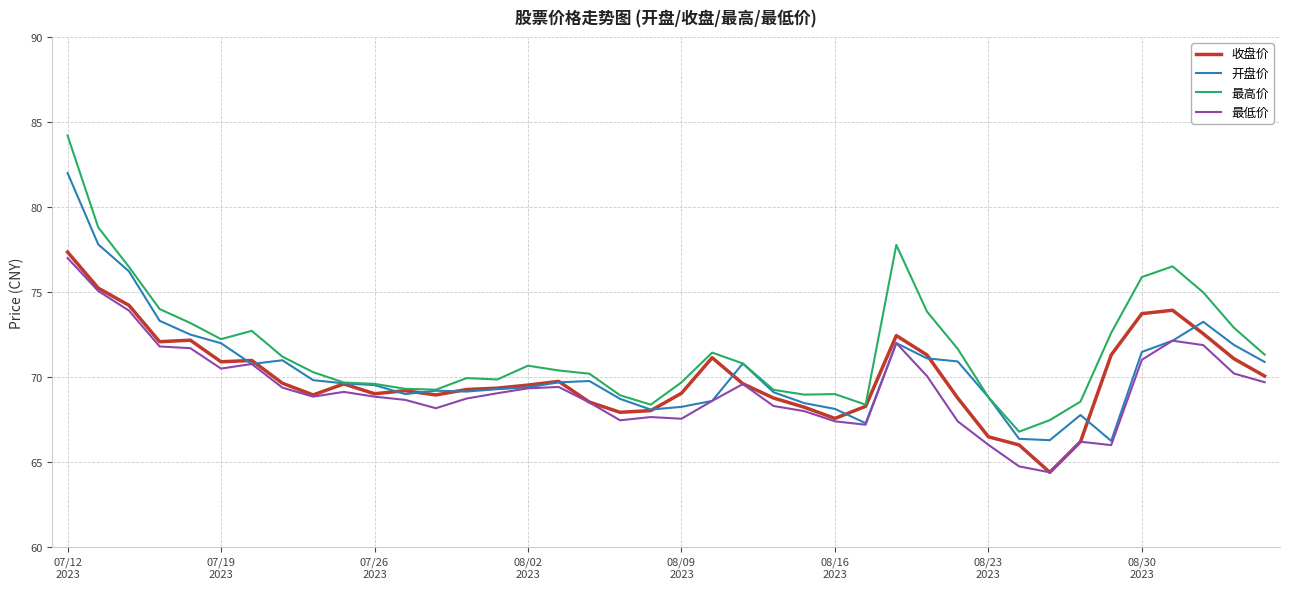

Which series has the largest range (max minus min)?

最高价